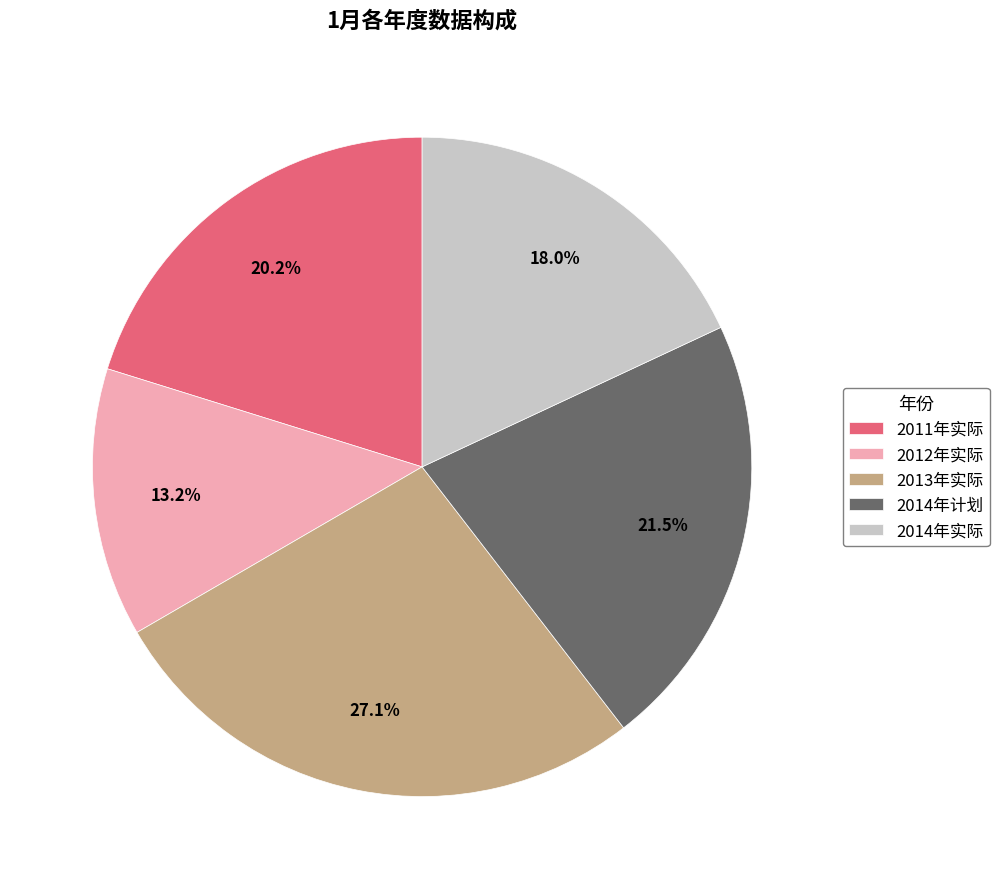

The 2012年实际 slice represents 13% of the pie. True or false?

True